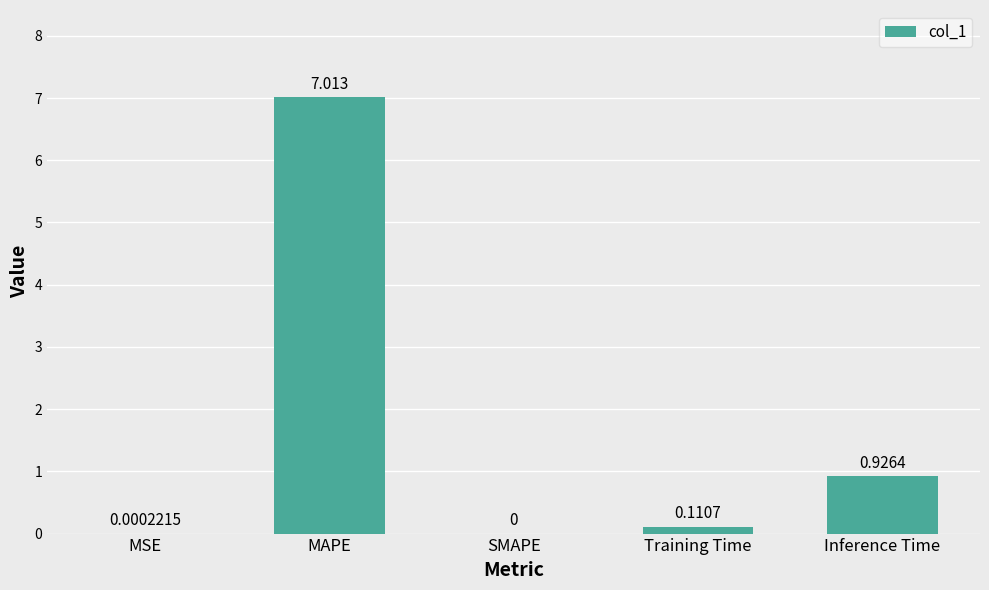

Which has a higher value, Inference Time or MSE?

Inference Time